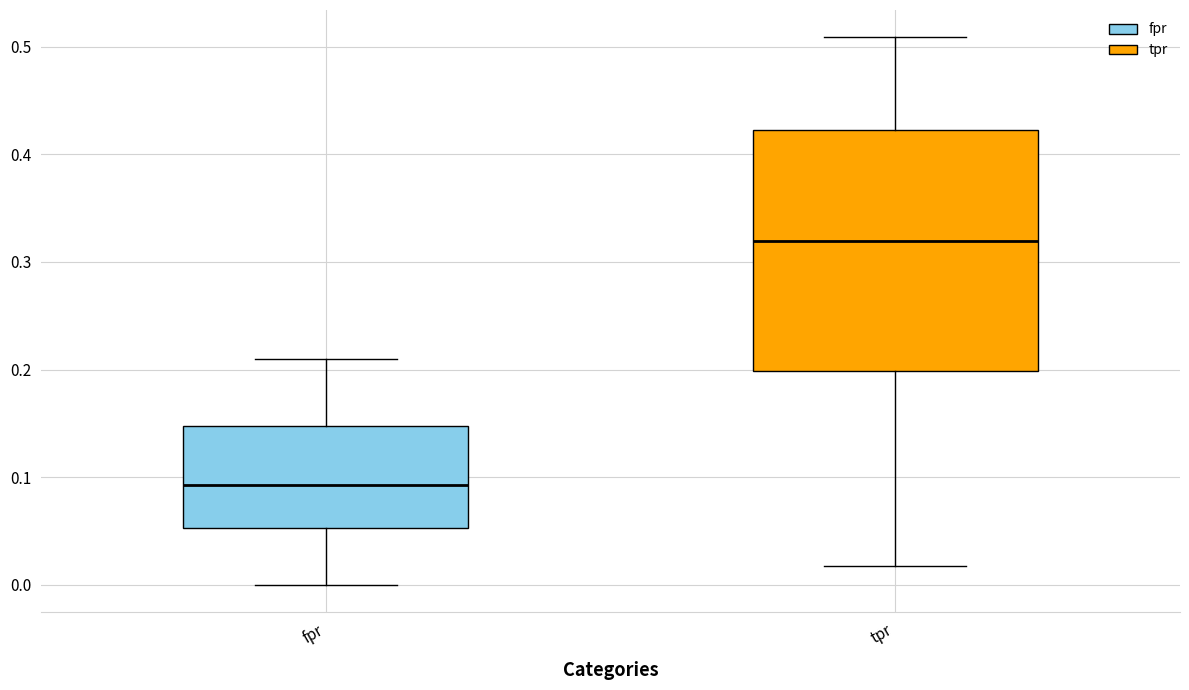

Reading left to right, read every box against the y-axis: the position of its median line, the range the box covers, and the ends of its whiskers. The values are not printed on the chart, so give them approximately, as read against the axis.

fpr: median 0.09, box 0.05 to 0.15, whiskers 0.00 to 0.21
tpr: median 0.32, box 0.20 to 0.42, whiskers 0.02 to 0.51